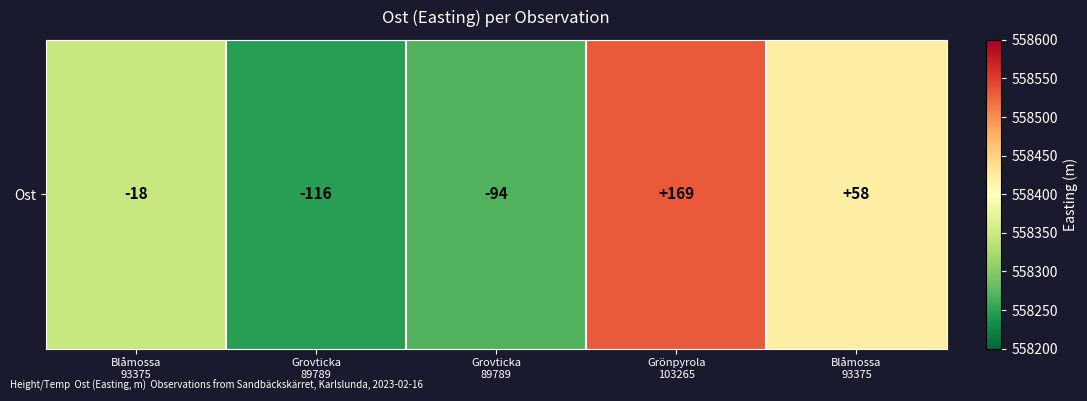

Reading left to right, transcribe all the data shown in this chart.

Blåmossa
93375=558345.6	Grovticka
89789=558247.8	Grovticka
89789=558269.0	Grönpyrola
103265=558532.7	Blåmossa
93375=558421.8